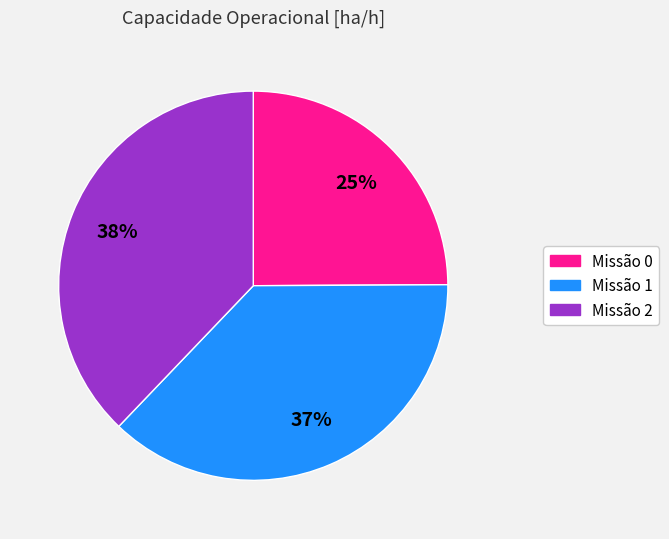

To the nearest percent, what is the difference between the largest and smallest slice percentages?

13%